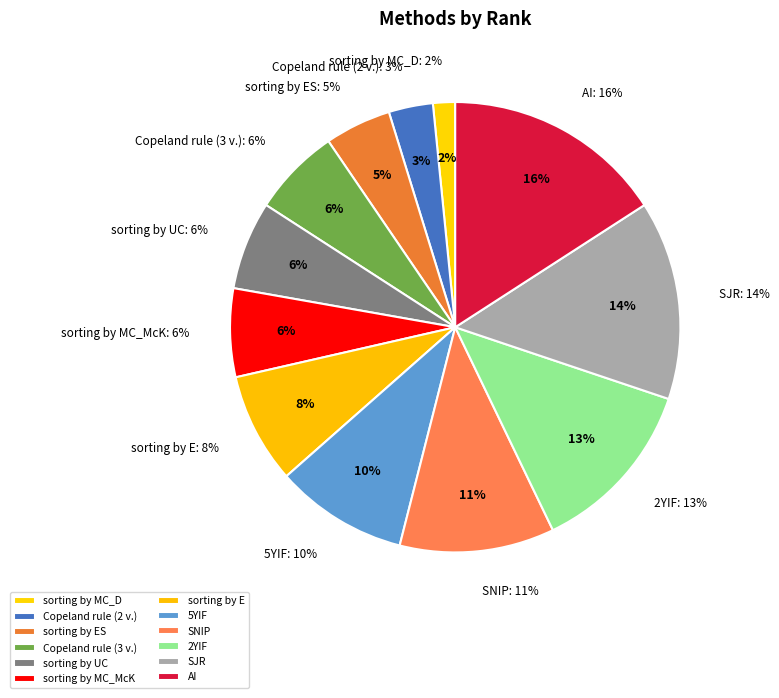

To the nearest percent, what is the difference between the largest and smallest slice percentages?

14%